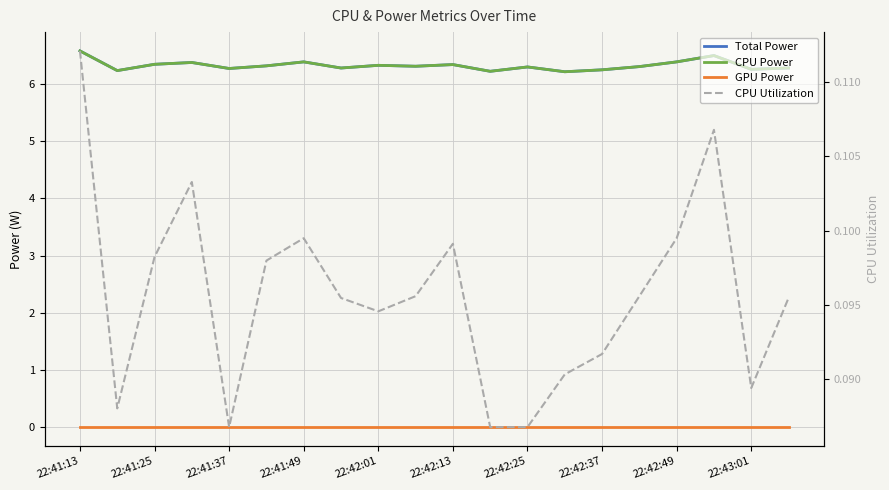

Rank the categories by Total Power value from highest to lowest.

22:41:13, 17, 22:42:25, 16, 22:41:49, 22:41:37, 10, 22:42:49, 22:42:13, 22:43:01, 15, 12, 22:42:37, 19, 22:42:01, 18, 14, 22:41:25, 11, 13